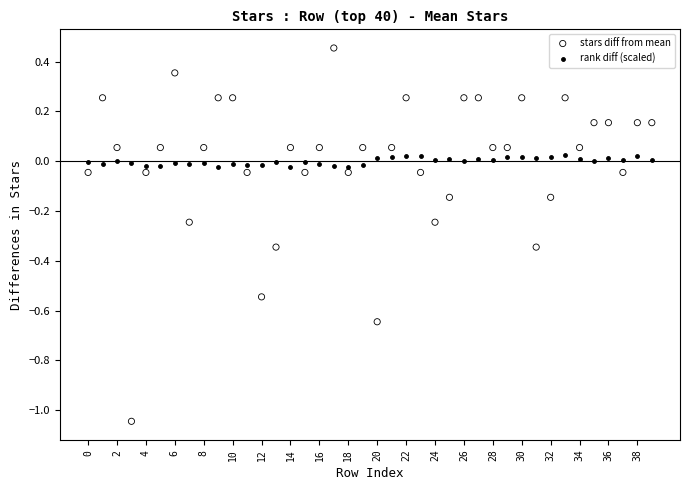

Which series reaches the minimum Y coordinate?

stars diff from mean